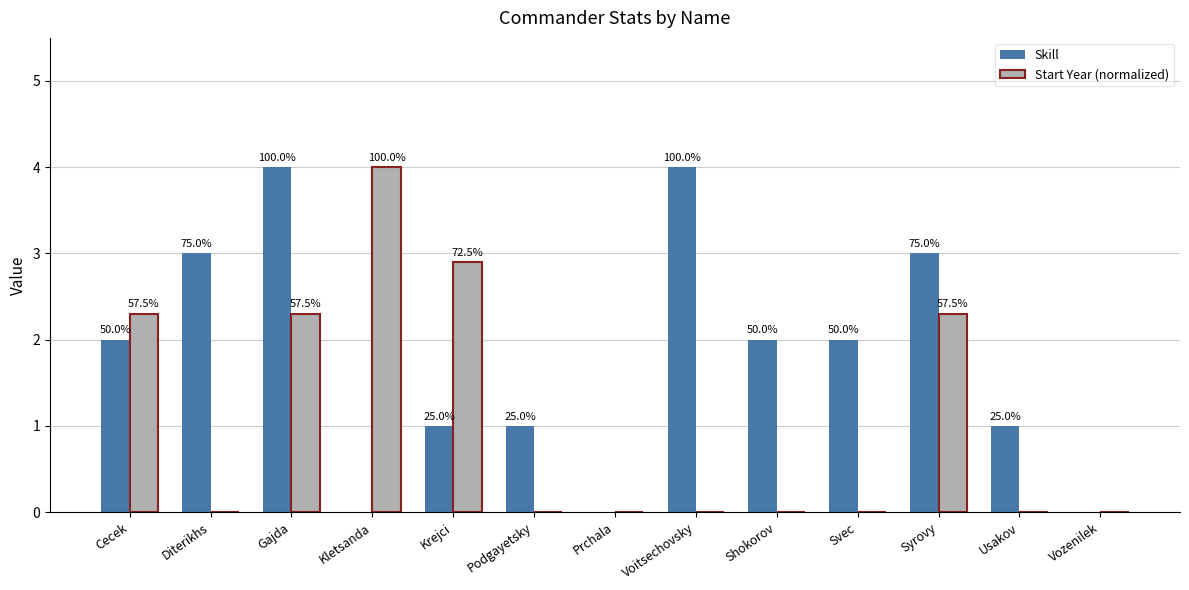

At how many categories does at least one series exceed 1?

9